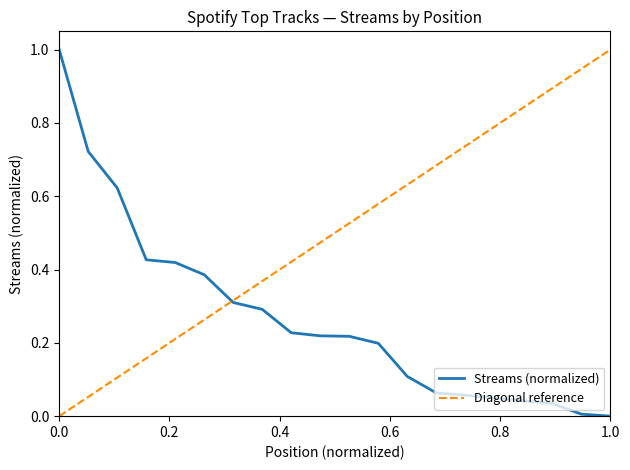

The value of Streams (normalized) at 1.0 is 0.0. True or false?

True